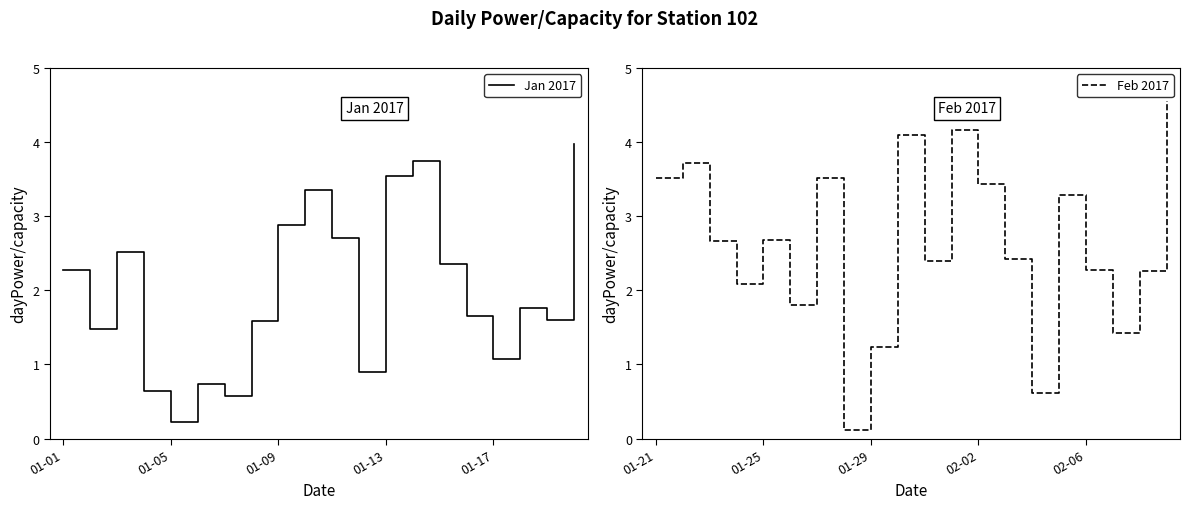

In Jan 2017, how many points are higher than both neighbors (excluding endpoints)?

5